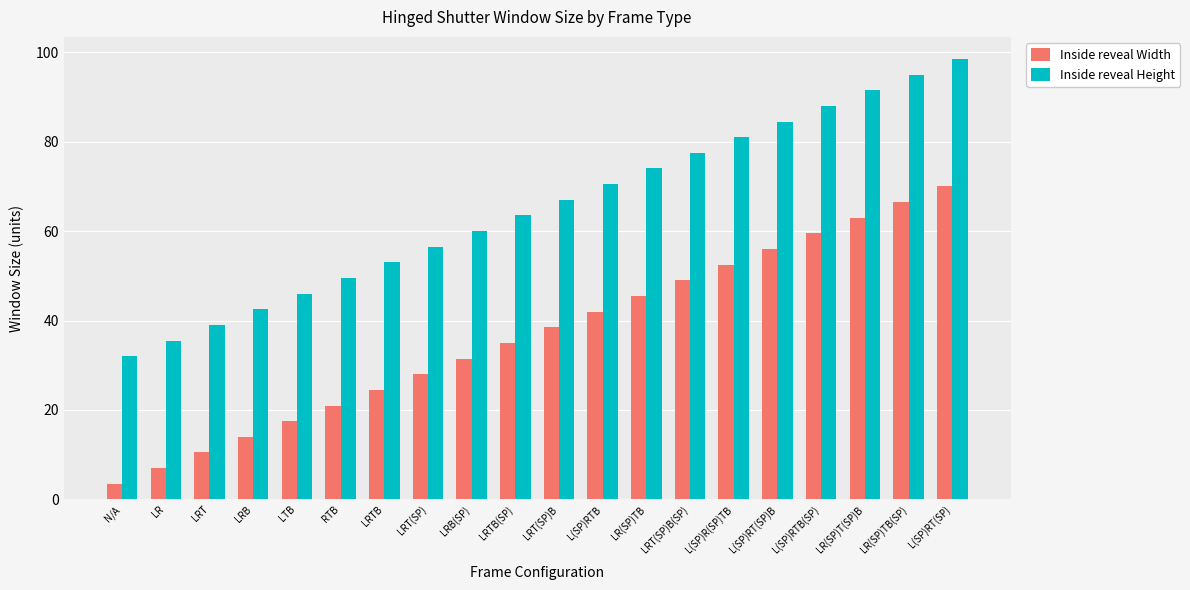

Reading left to right, transcribe all the data shown in this chart.

Inside reveal Width: N/A=3.5	LR=7.0	LRT=10.5	LRB=14.0	LTB=17.5	RTB=21.0	LRTB=24.5	LRT(SP)=28.0	LRB(SP)=31.5	LRTB(SP)=35.0	LRT(SP)B=38.5	L(SP)RTB=42.0	LR(SP)TB=45.5	LRT(SP)B(SP)=49.0	L(SP)R(SP)TB=52.5	L(SP)RT(SP)B=56.0	L(SP)RTB(SP)=59.5	LR(SP)T(SP)B=63.0	LR(SP)TB(SP)=66.5	L(SP)RT(SP)=70.0
Inside reveal Height: N/A=32.0	LR=35.5	LRT=39.0	LRB=42.5	LTB=46.0	RTB=49.5	LRTB=53.0	LRT(SP)=56.5	LRB(SP)=60.0	LRTB(SP)=63.5	LRT(SP)B=67.0	L(SP)RTB=70.5	LR(SP)TB=74.0	LRT(SP)B(SP)=77.5	L(SP)R(SP)TB=81.0	L(SP)RT(SP)B=84.5	L(SP)RTB(SP)=88.0	LR(SP)T(SP)B=91.5	LR(SP)TB(SP)=95.0	L(SP)RT(SP)=98.5